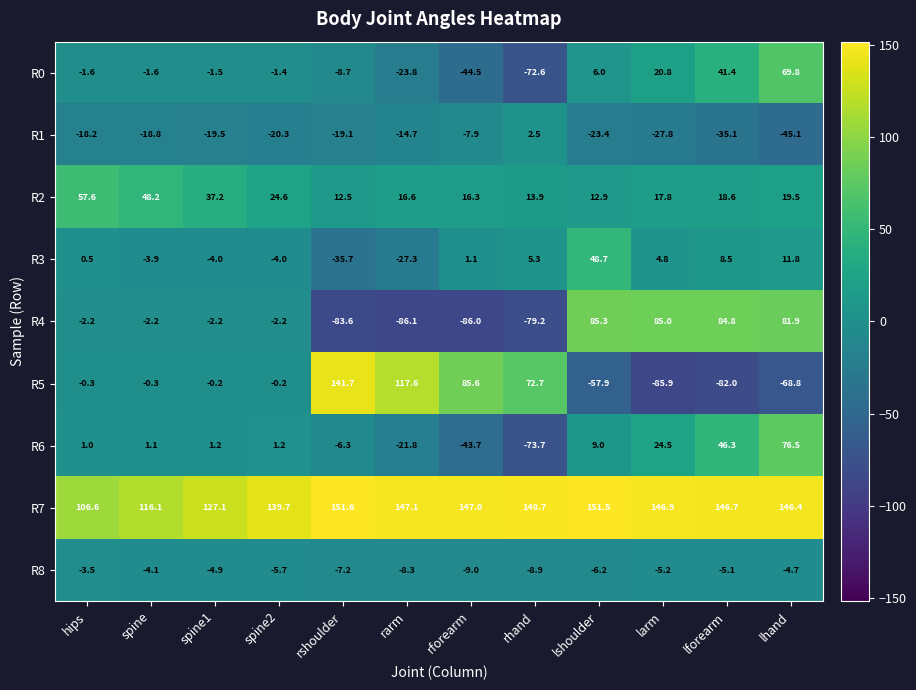

Rank the categories by R1 value from highest to lowest.

rhand, rforearm, rarm, hips, spine, rshoulder, spine1, spine2, lshoulder, larm, lforearm, lhand